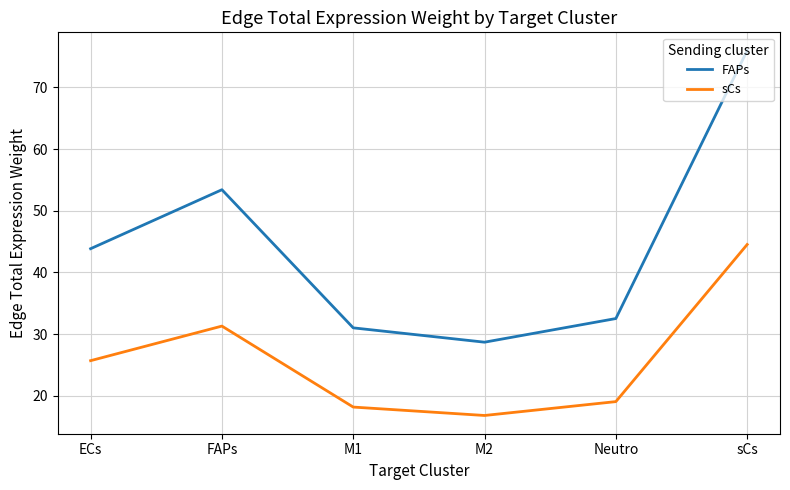

Between Neutro and sCs, which series saw the biggest shift?

FAPs